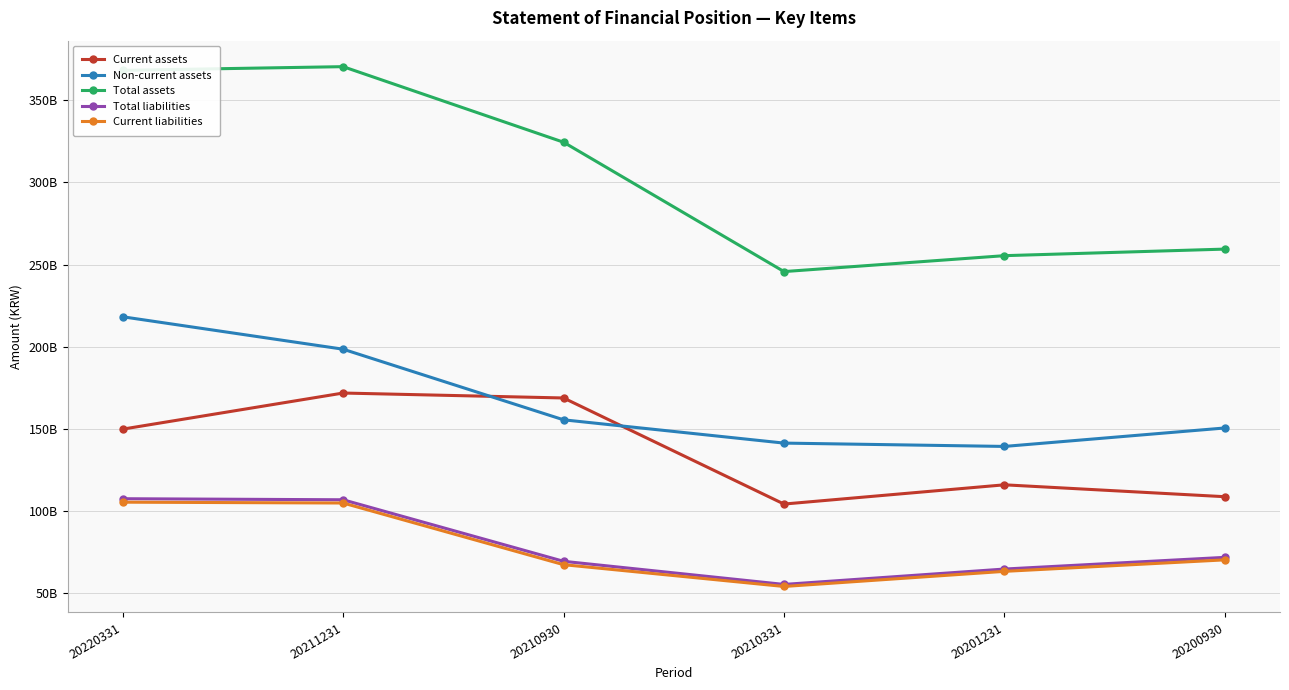

Where is Current liabilities nearest to the value 79851285565?

20200930